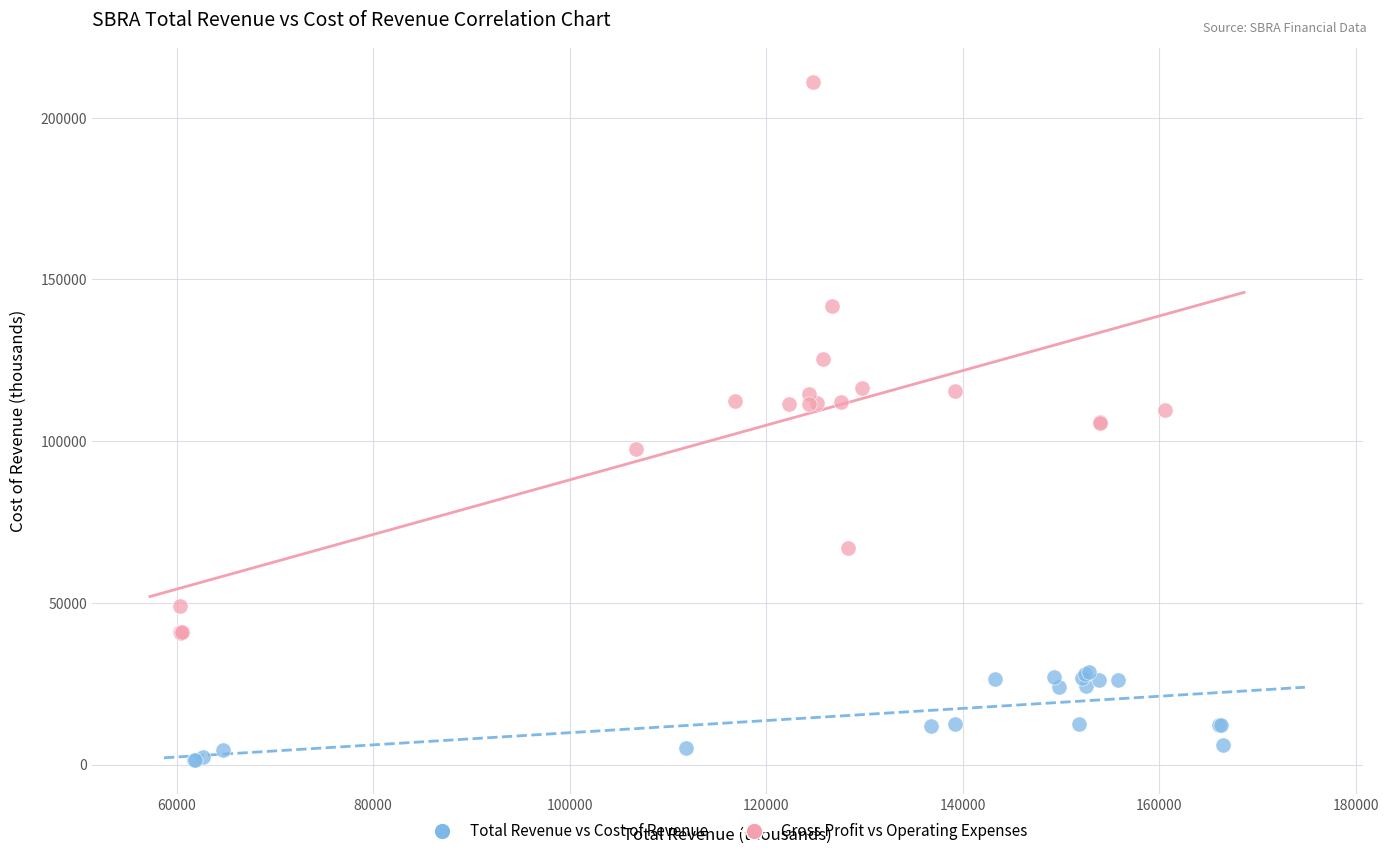

Which series has the widest spread of Y values?

Gross Profit vs Operating Expenses